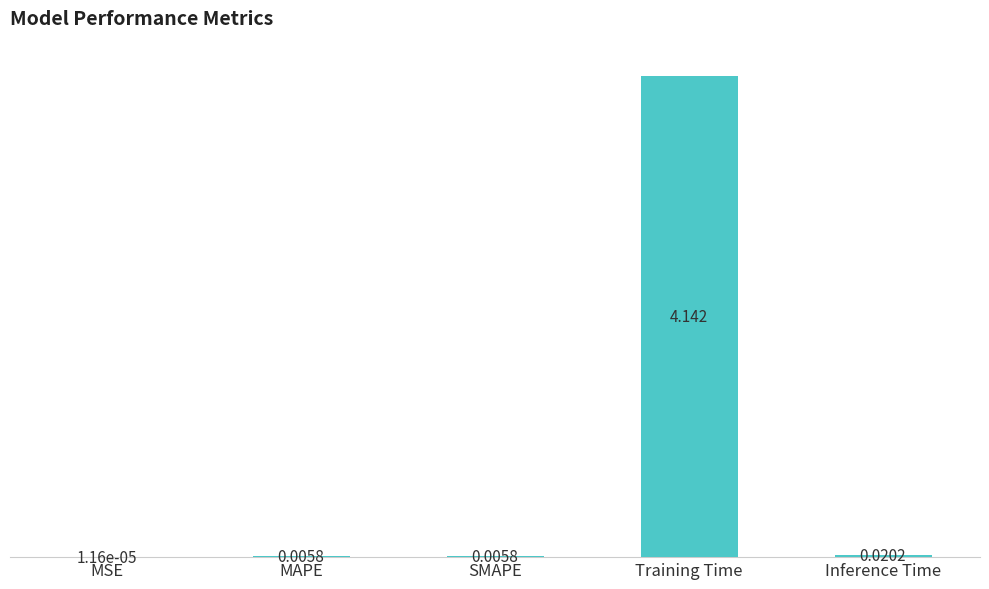

Where is the data nearest to the value 2?

Inference Time